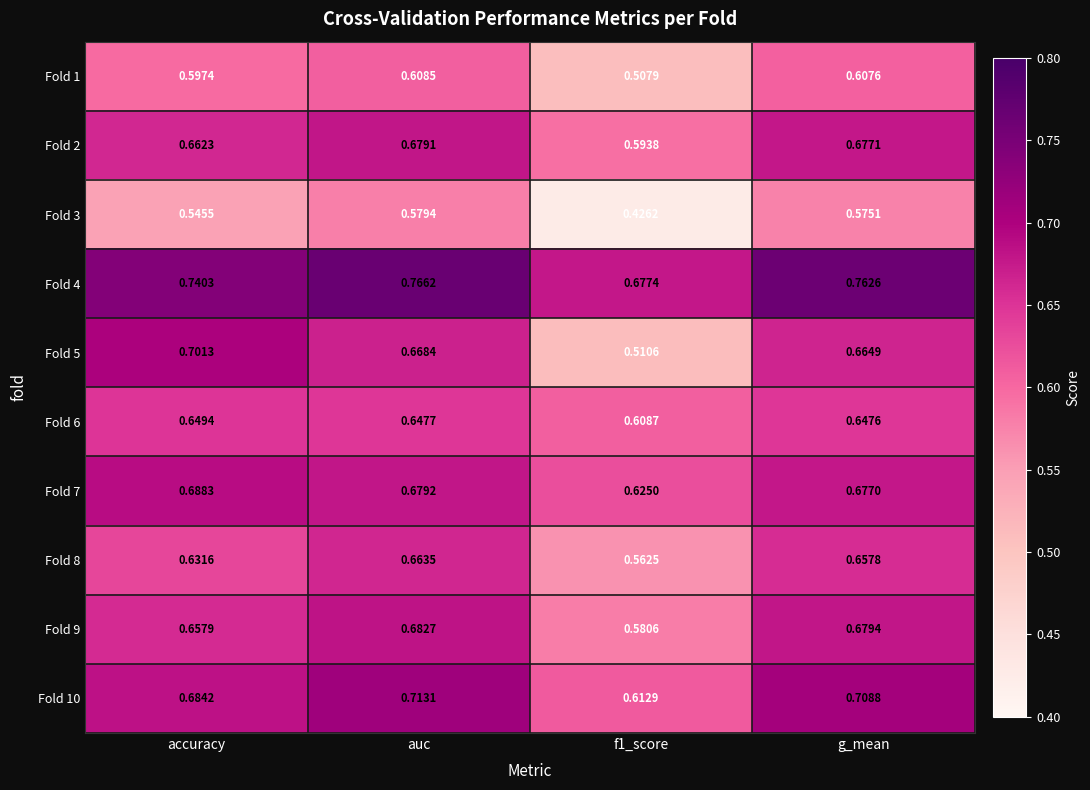

How many series are shown in this chart?

10